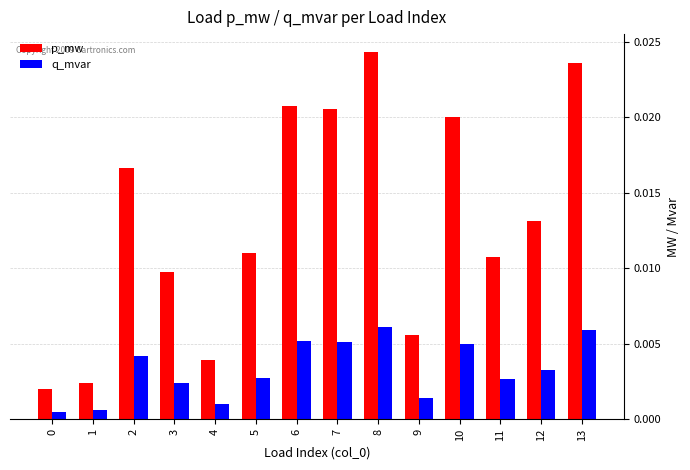

Which series has the widest spread of values?

p_mw